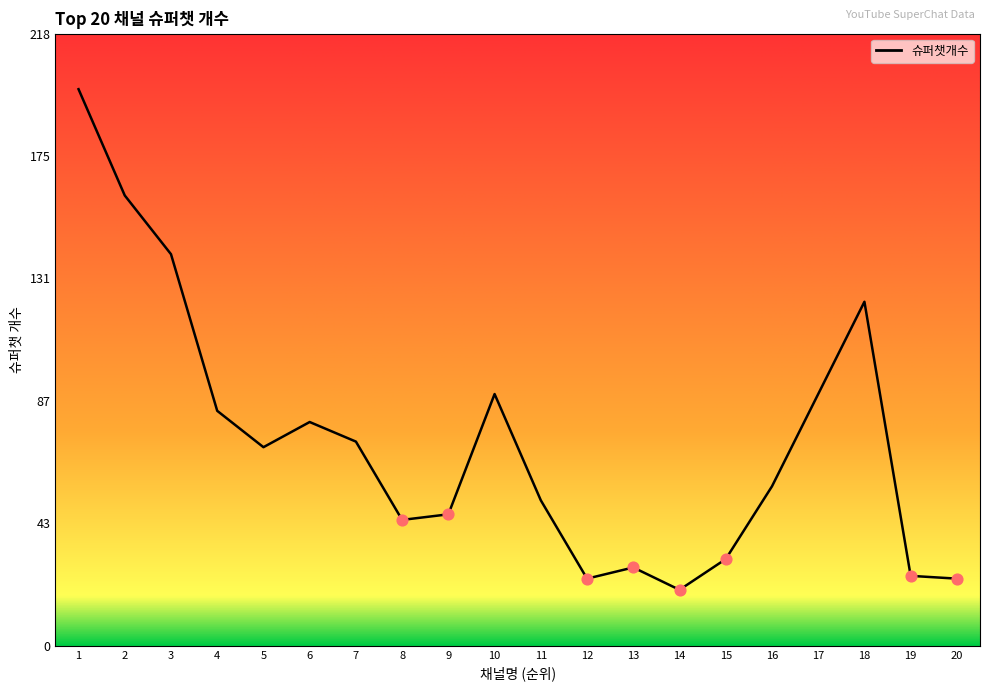

Which has a higher value, 10 or 7?

10